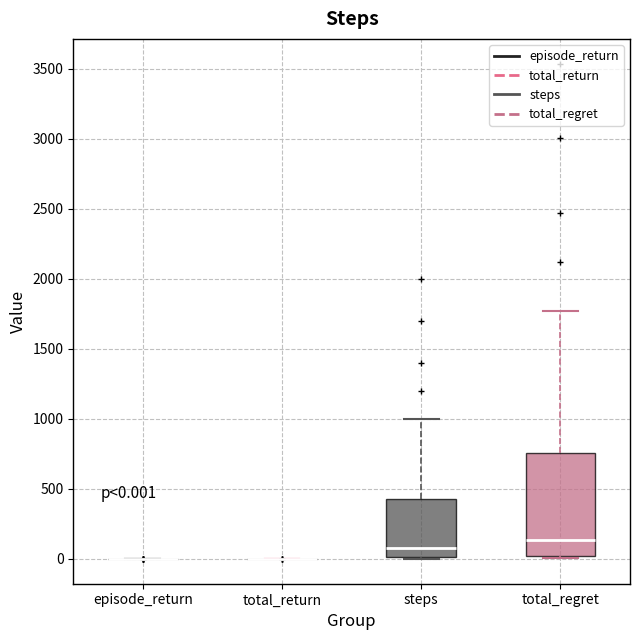

Which box is the tallest, from its lower edge to its upper edge?

total_regret